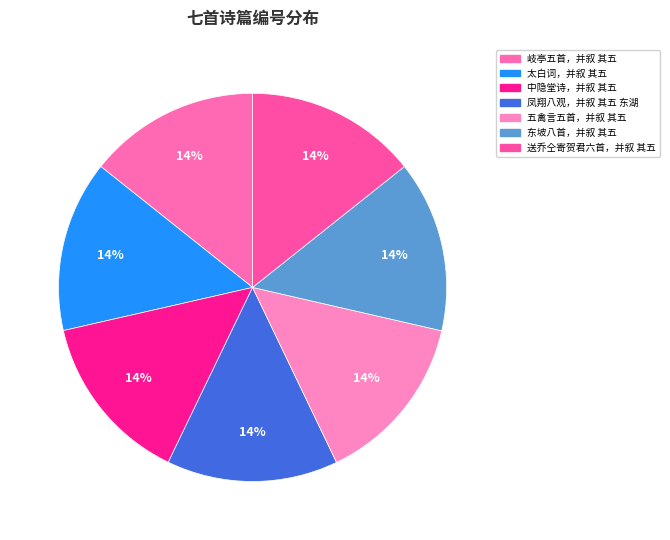

Do 东坡八首，并叙 其五 and 送乔仝寄贺君六首，并叙 其五 together represent more than half of the pie?

No